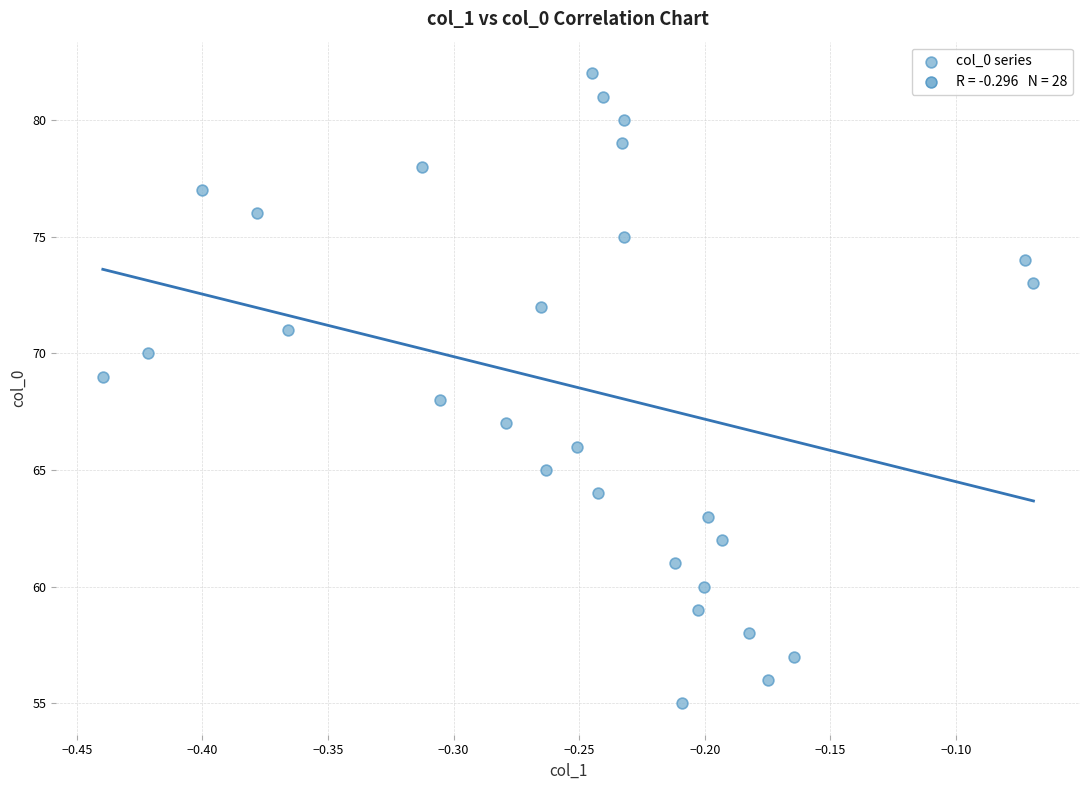

What is the range of Y values (max minus min)?

27